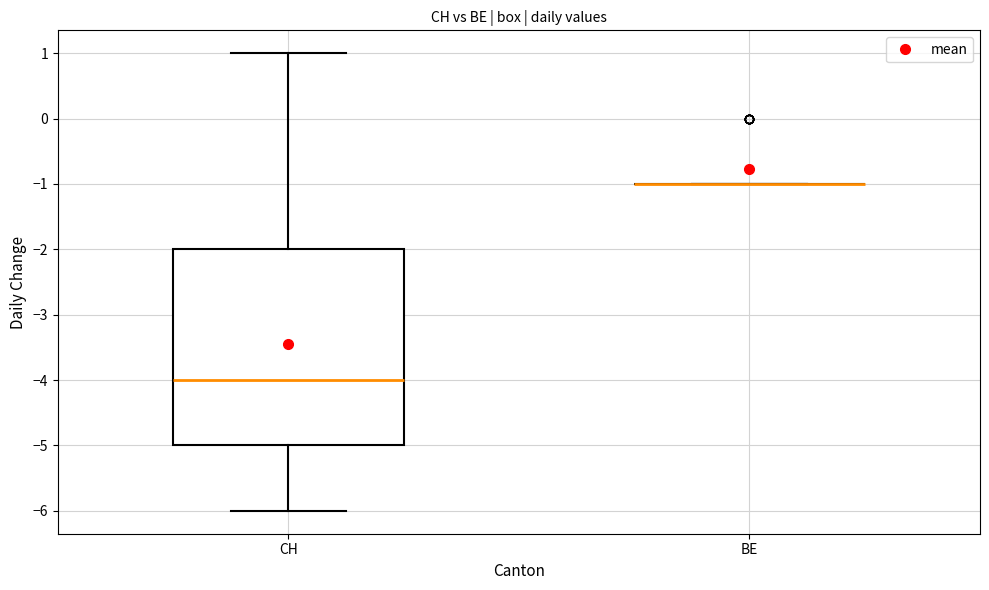

Where is the lower edge of the box for CH on the y-axis? The values are not printed on the chart, so give them approximately, as read against the axis.

-5